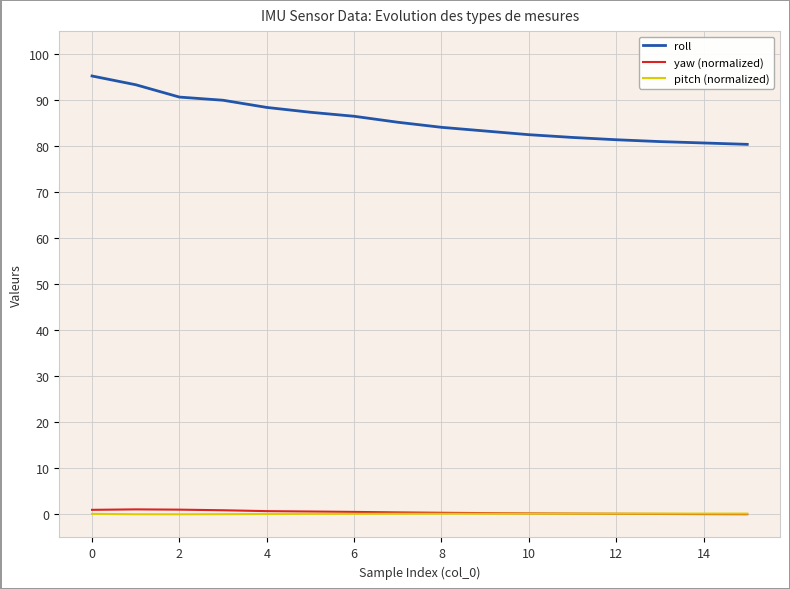

What is the label of the 13th point from the left?

12